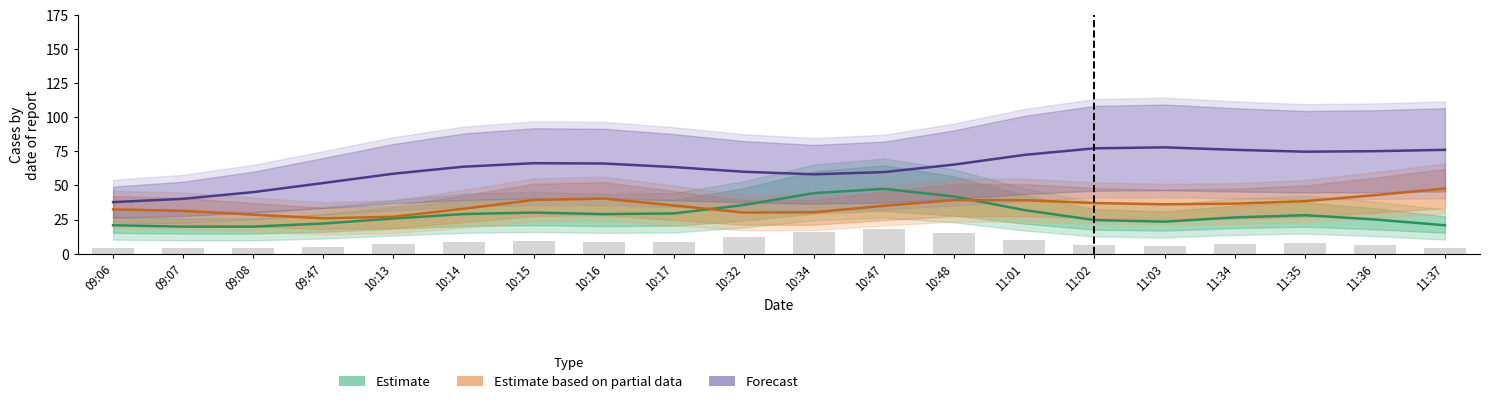

Where is Forecast nearest to the value 57?

10:34